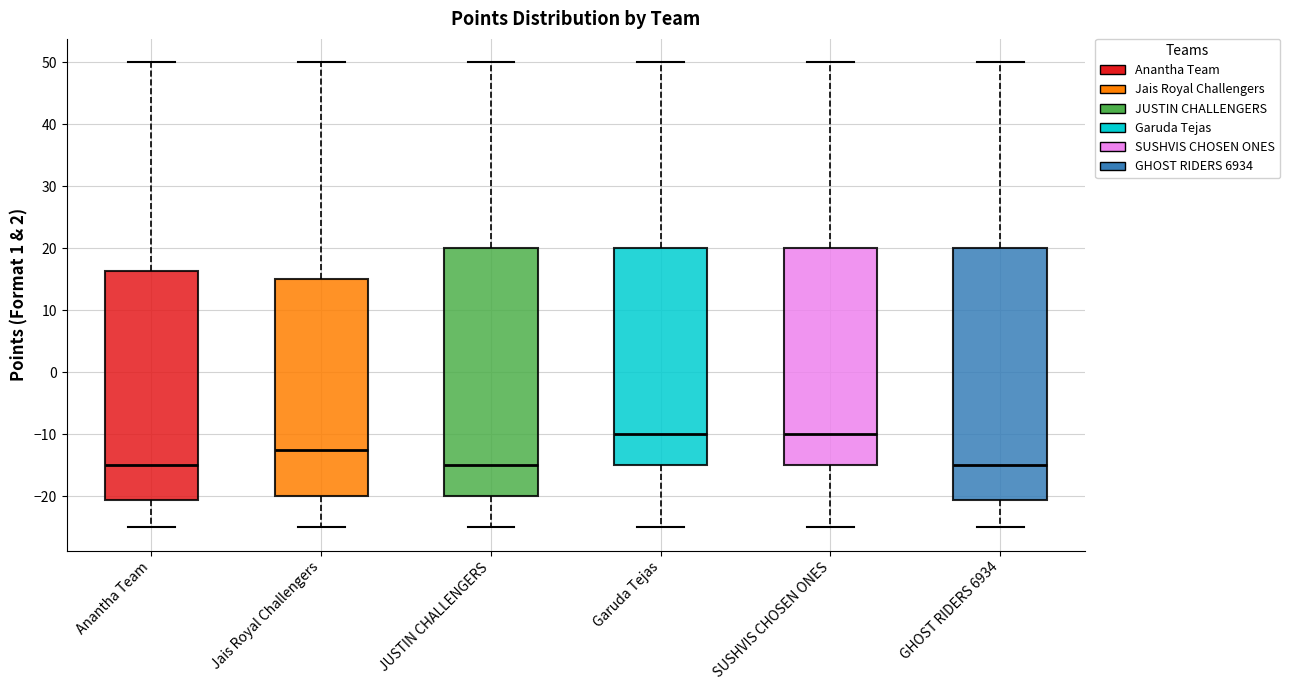

Reading left to right, read every box against the y-axis: the position of its median line, the range the box covers, and the ends of its whiskers. The values are not printed on the chart, so give them approximately, as read against the axis.

Anantha Team: median -15, box -21 to 16, whiskers -25 to 50
Jais Royal Challengers: median -12, box -20 to 15, whiskers -25 to 50
JUSTIN CHALLENGERS: median -15, box -20 to 20, whiskers -25 to 50
Garuda Tejas: median -10, box -15 to 20, whiskers -25 to 50
SUSHVIS CHOSEN ONES: median -10, box -15 to 20, whiskers -25 to 50
GHOST RIDERS 6934: median -15, box -21 to 20, whiskers -25 to 50